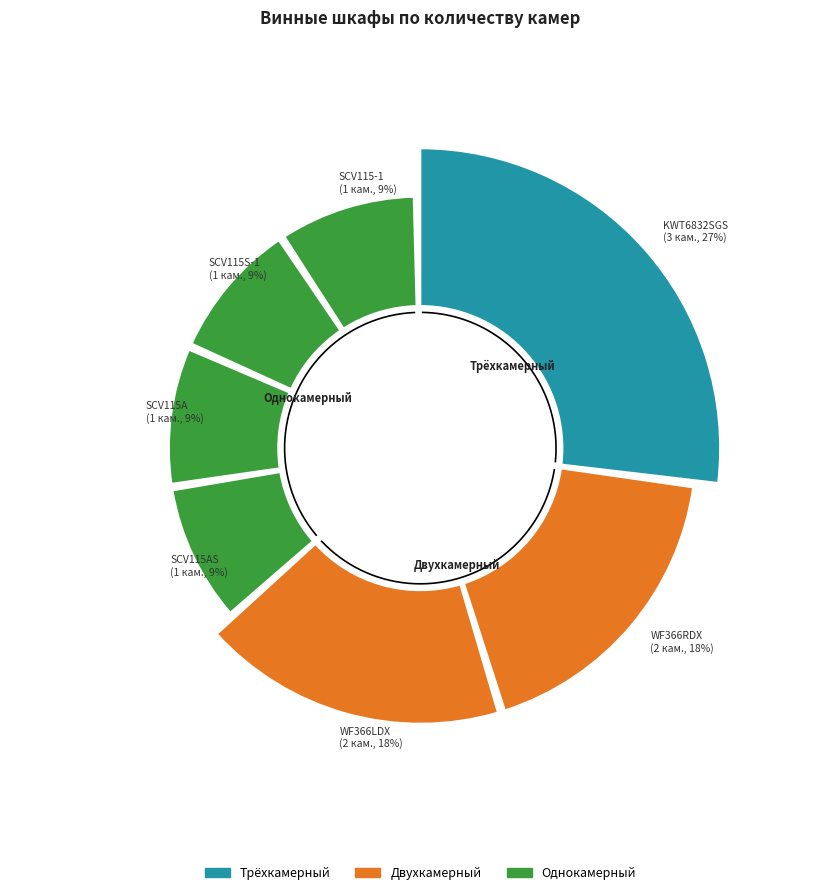

Rank the categories by value from highest to lowest.

KWT6832SGS, WF366RDX, WF366LDX, SCV115AS, SCV115A, SCV115S-1, SCV115-1